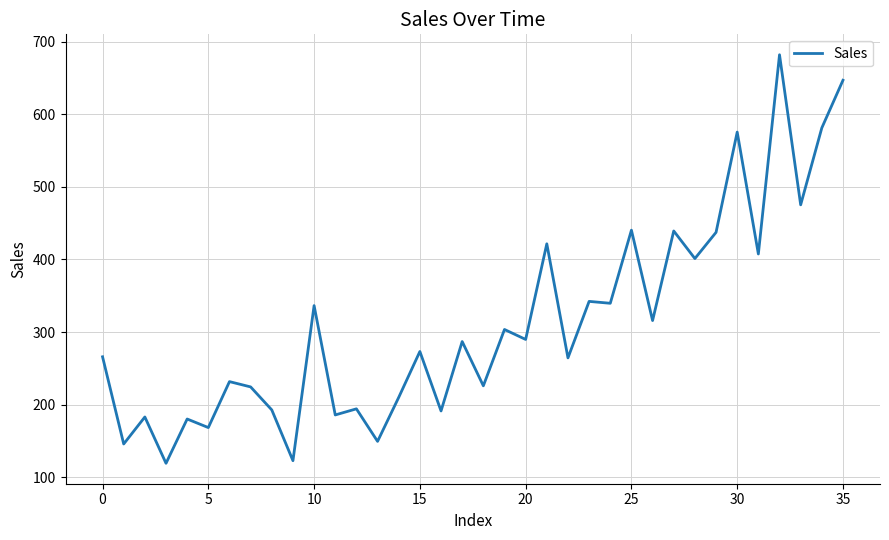

What is the difference between the maximum and minimum values?

562.7